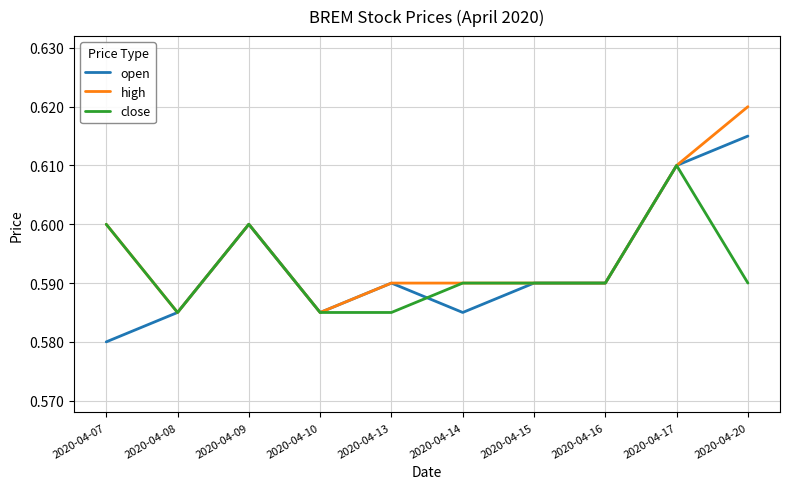

Is it true that close equals 1.0 at 2020-04-07?

False